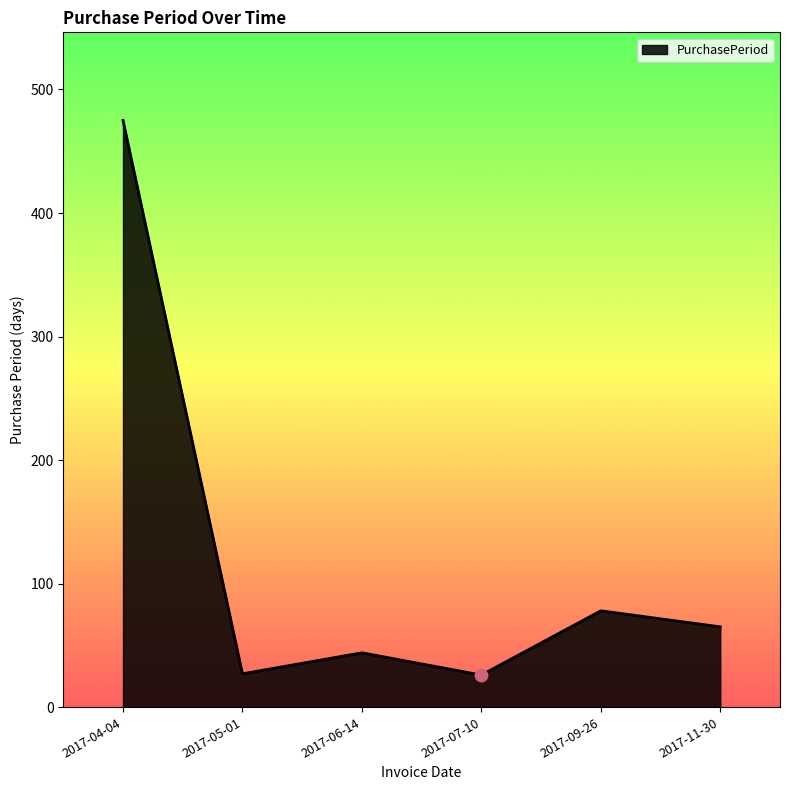

What is the change in value from 2017-05-01 to 2017-06-14?

+17